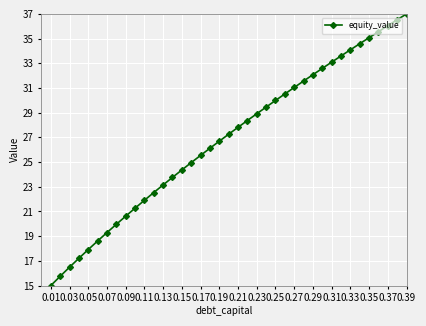

What is the greatest value displayed?

37.0